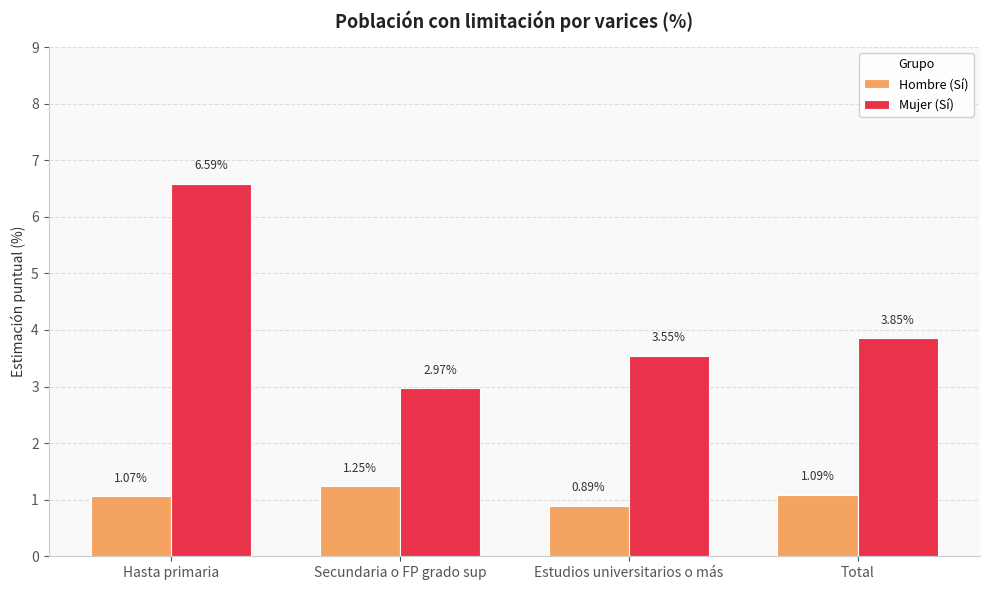

Rank the series at Estudios universitarios o más from lowest to highest value.

Hombre (Sí), Mujer (Sí)